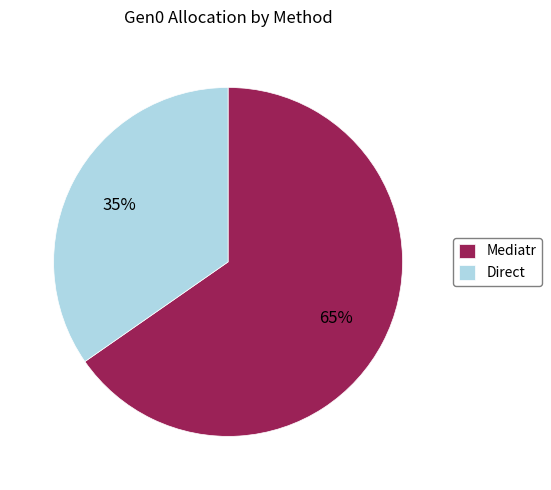

Which category has the biggest portion of the pie?

Mediatr